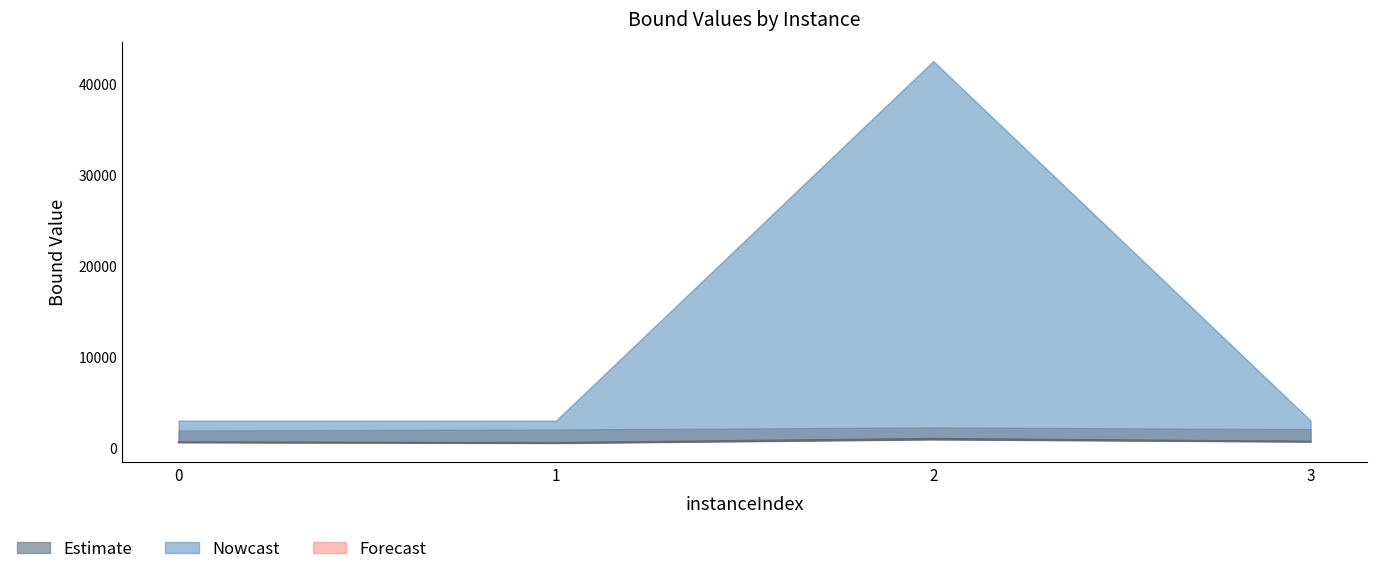

The value of disjunctiveDualBound at 2 is 1038.2. True or false?

True